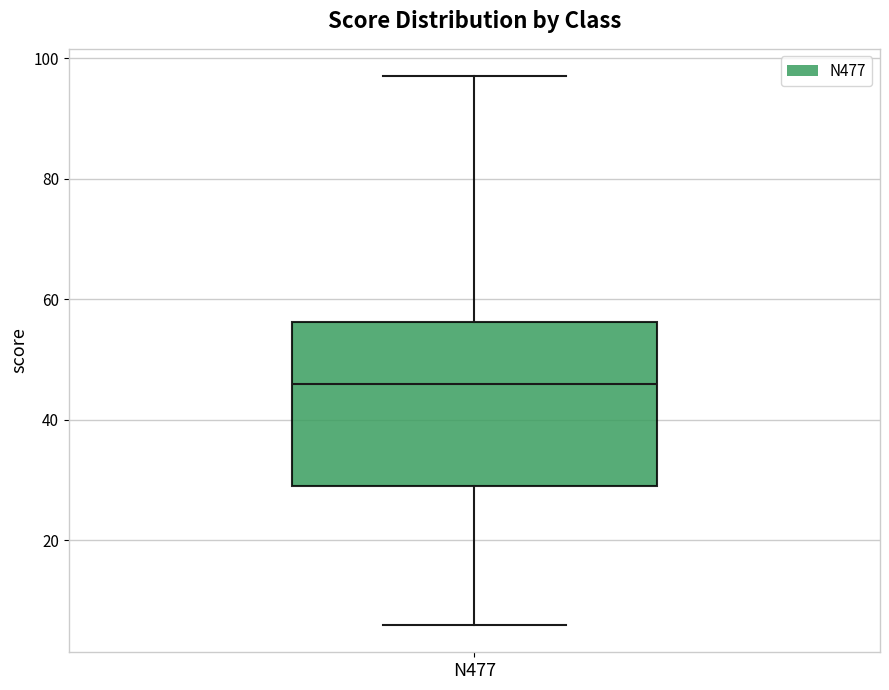

Where does the upper whisker of the box for N477 end on the y-axis? The values are not printed on the chart, so give them approximately, as read against the axis.

98